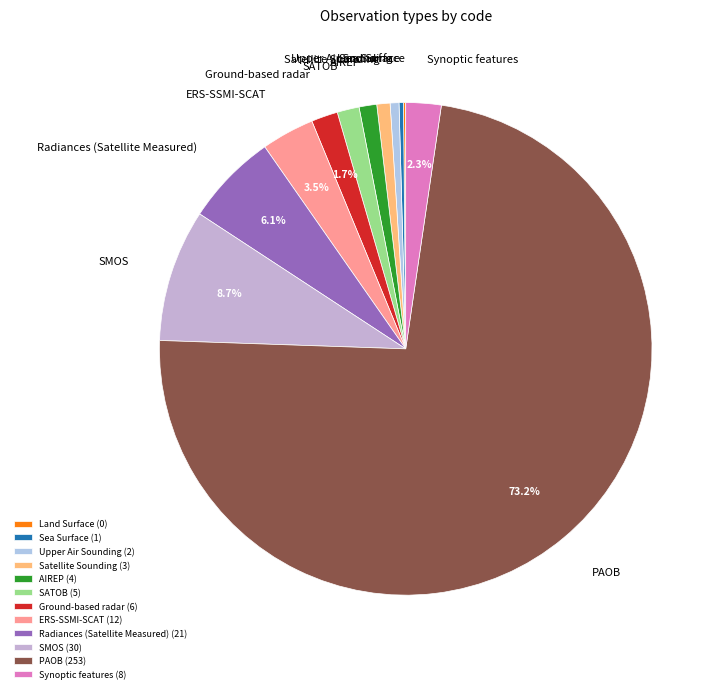

True or false: ERS-SSMI-SCAT accounts for 18% of the total.

False